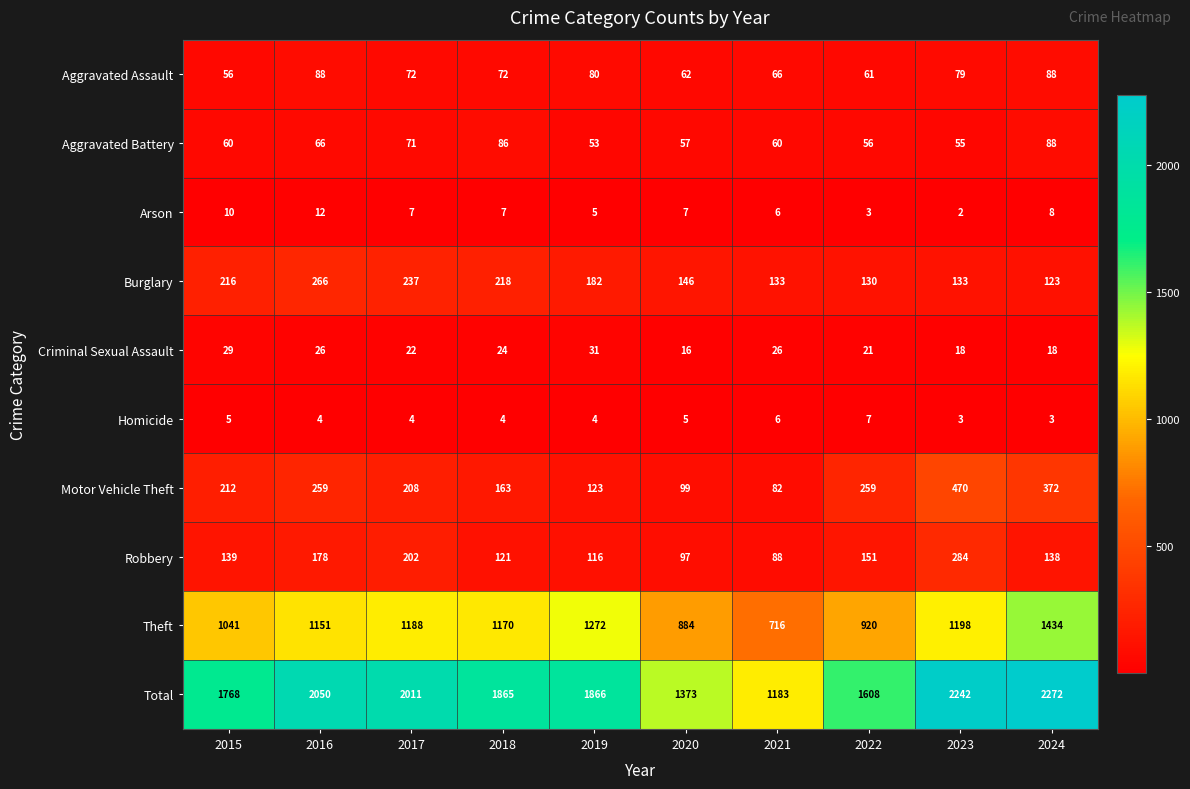

What is the spread (max minus min) of values at 2022?

1605